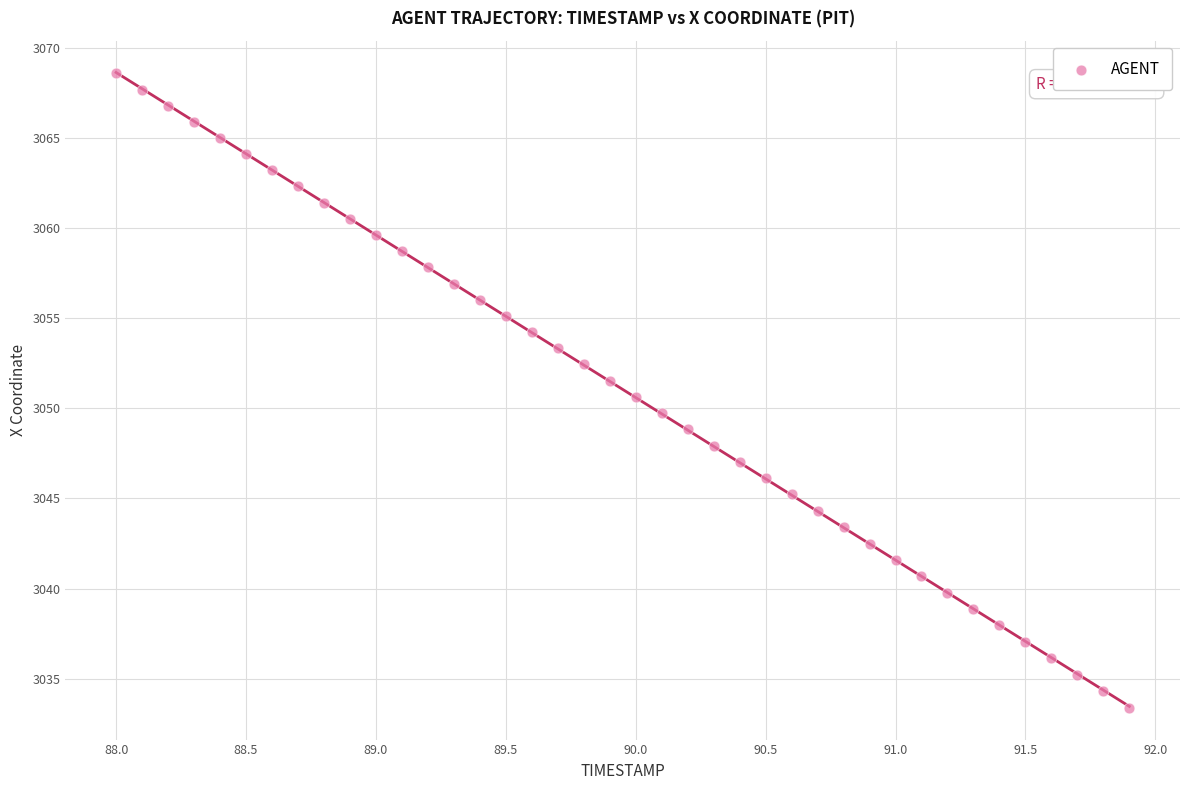

What is the range of Y values (max minus min)?

35.2